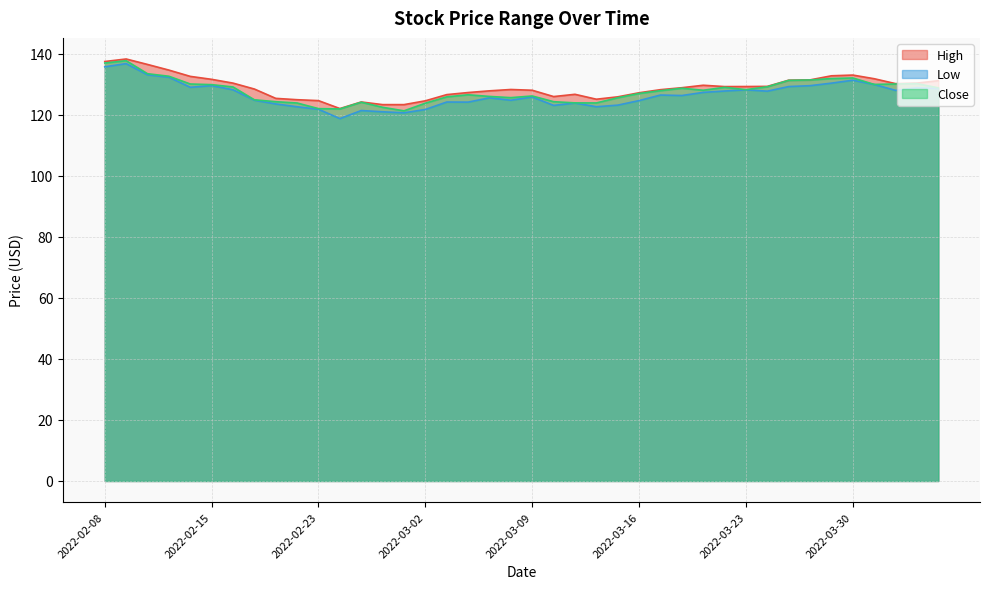

Rank the series by their maximum value, from highest to lowest.

High, Close, Low